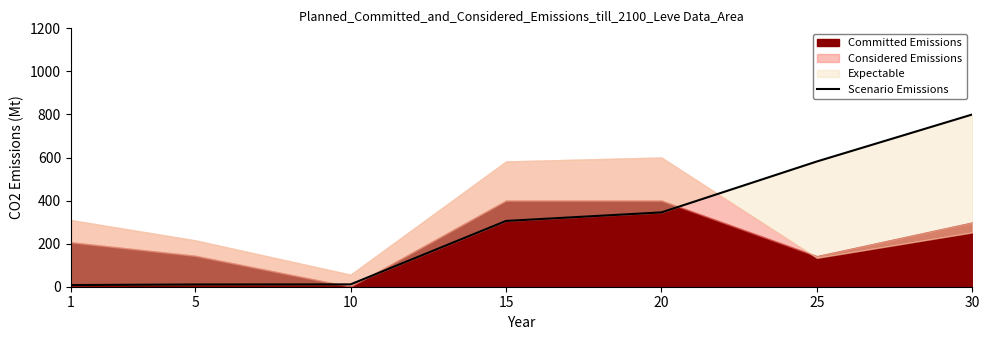

What is the difference between the second highest and minimum values?

574.0